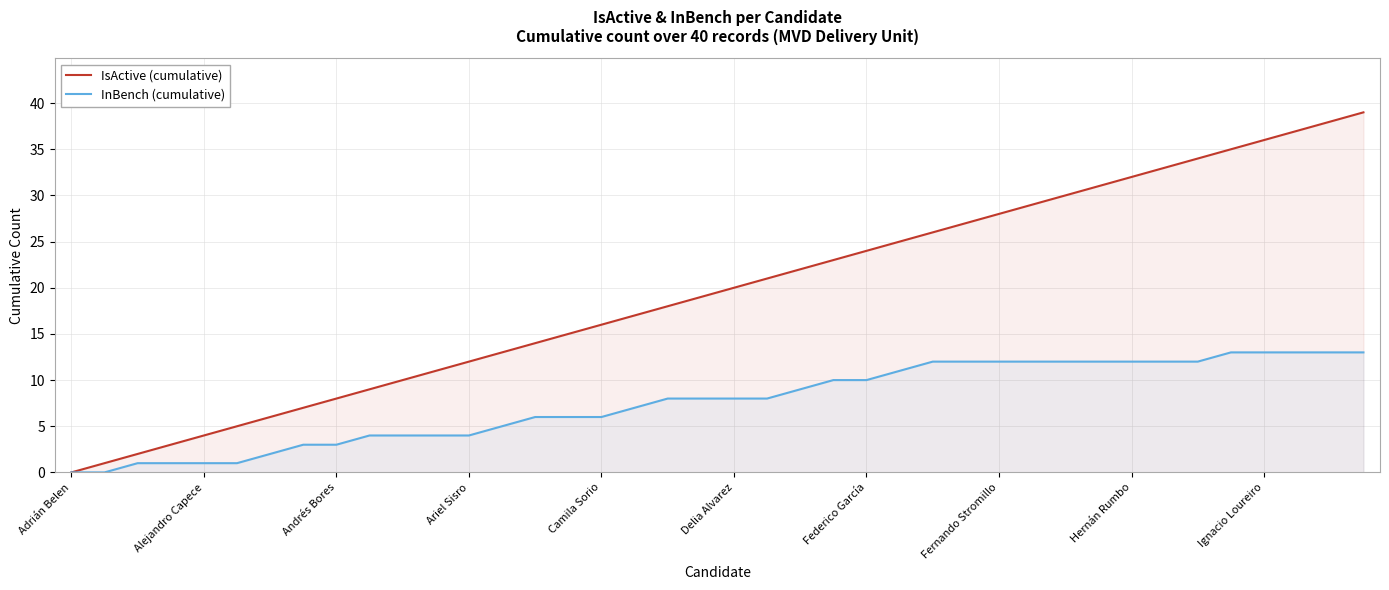

Where is InBench (cumulative) nearest to the value 6?

14